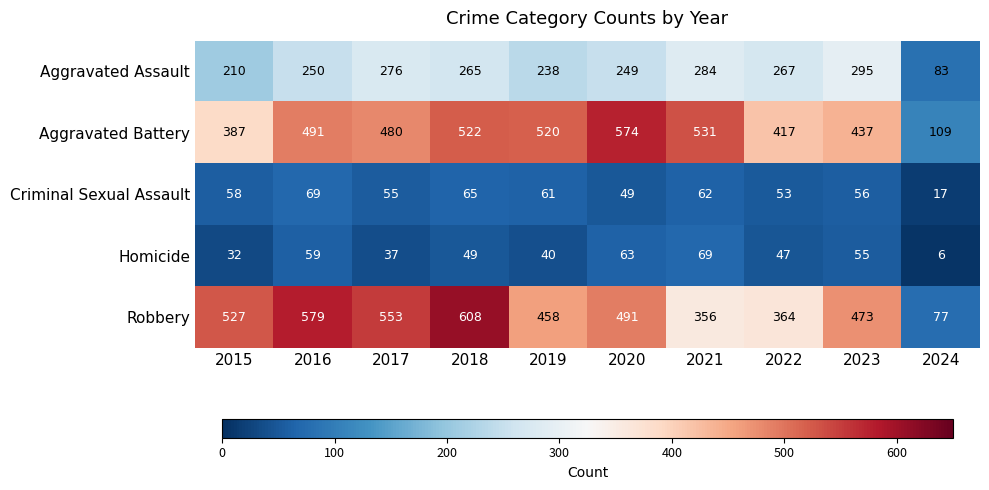

What is the maximum value shown in the chart?

608